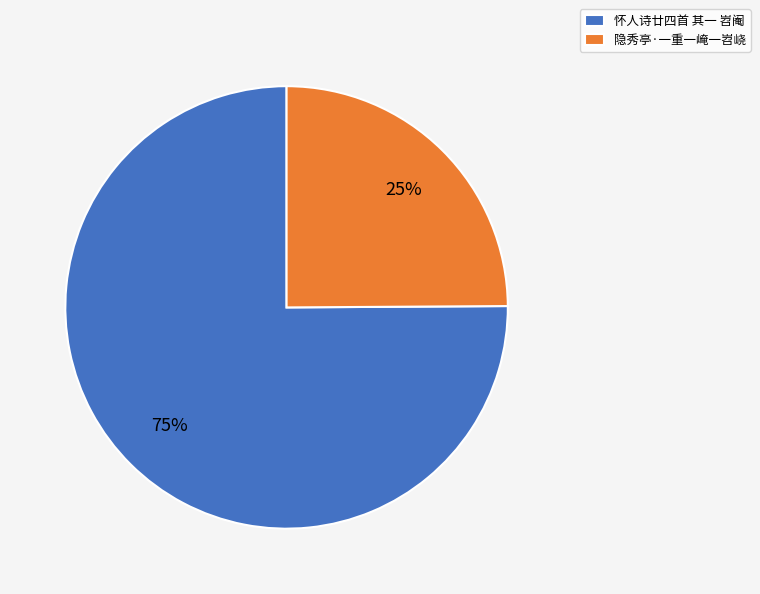

To the nearest percent, what portion does 怀人诗廿四首 其一 岧阉 represent?

75%